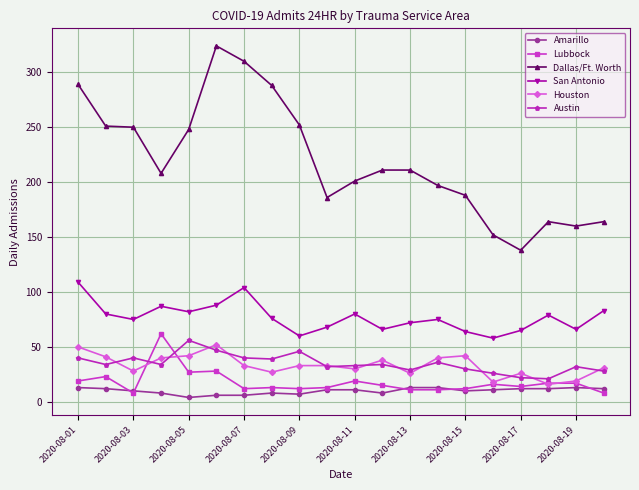

True or false: Amarillo and San Antonio cross at least once.

False